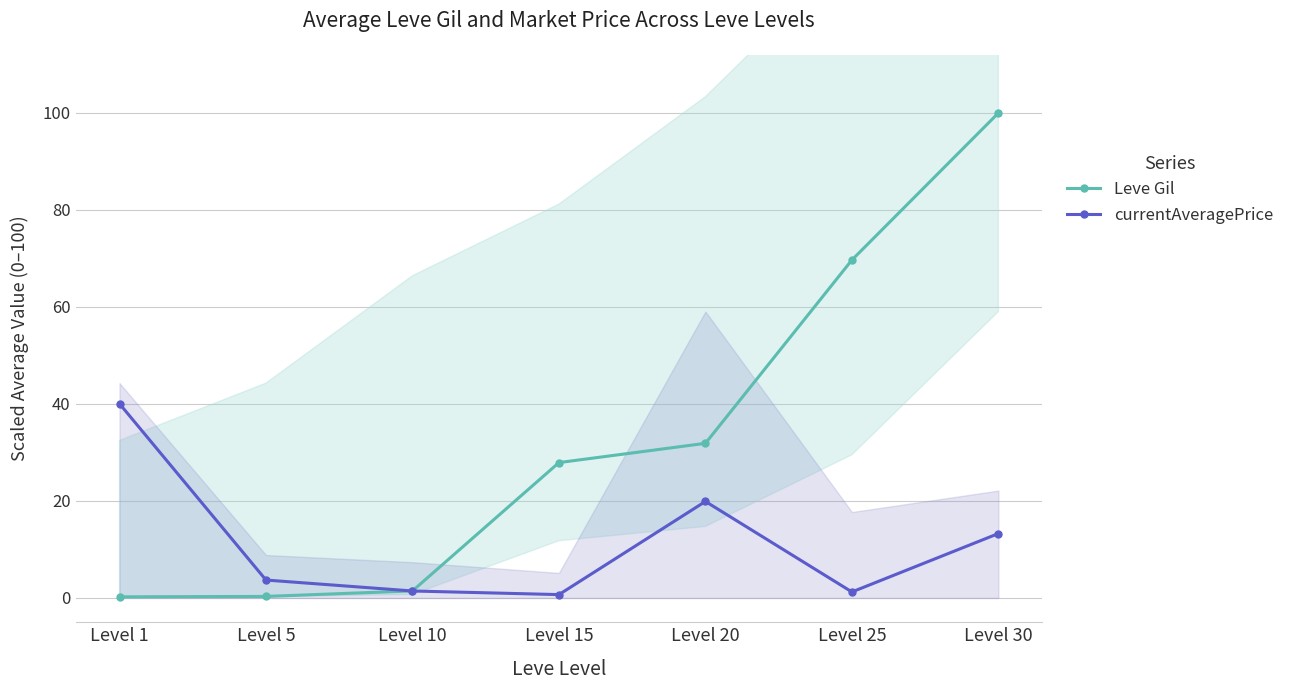

At Level 1, list the series in order from smallest to largest.

Leve Gil, currentAveragePrice